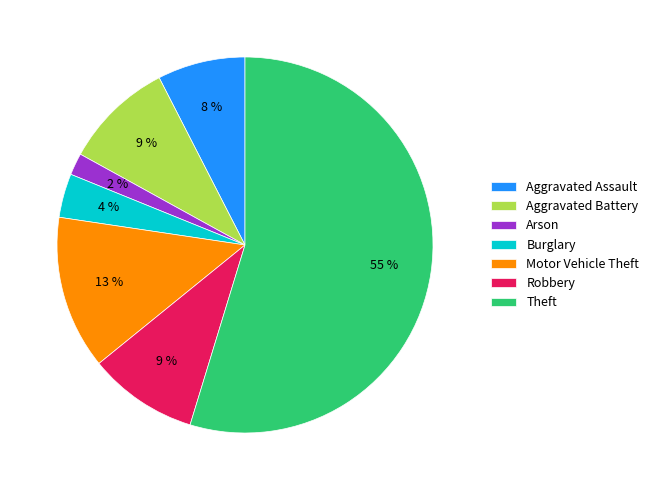

Combined, do Arson and Motor Vehicle Theft account for over 50%?

No